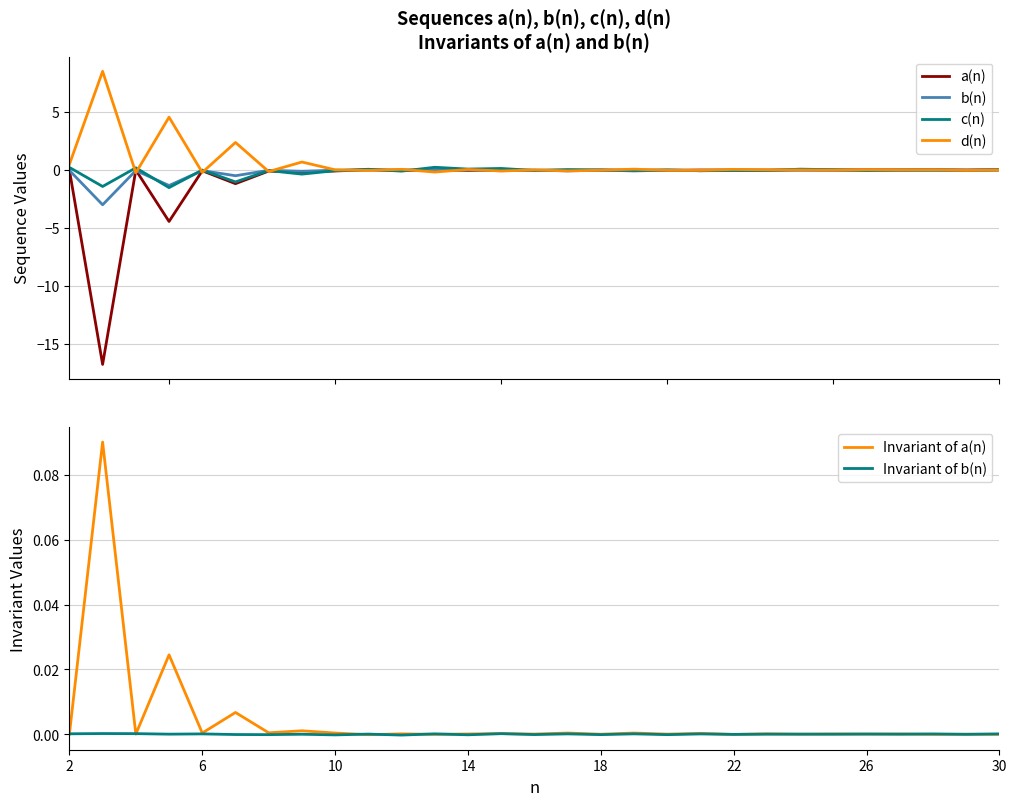

What is the minimum value for b(n)?

-3.0